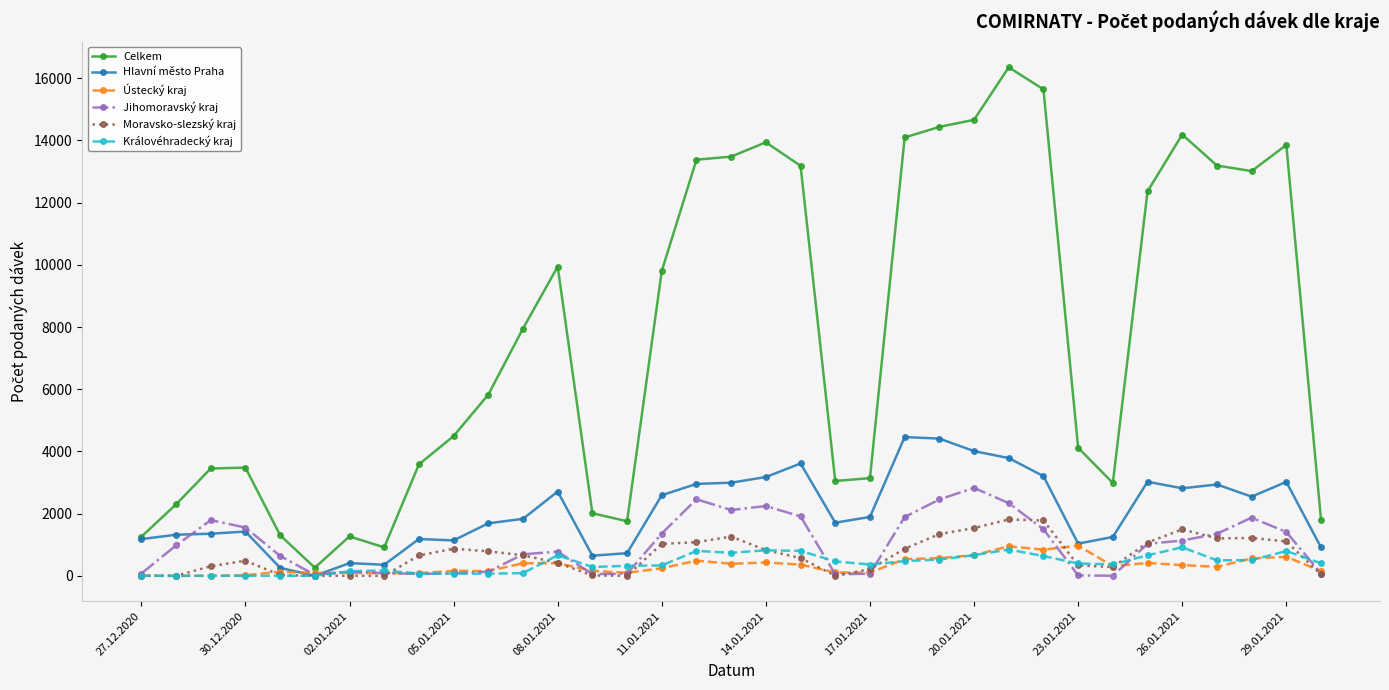

How many data points in Moravsko-slezský kraj are less than 654?

17